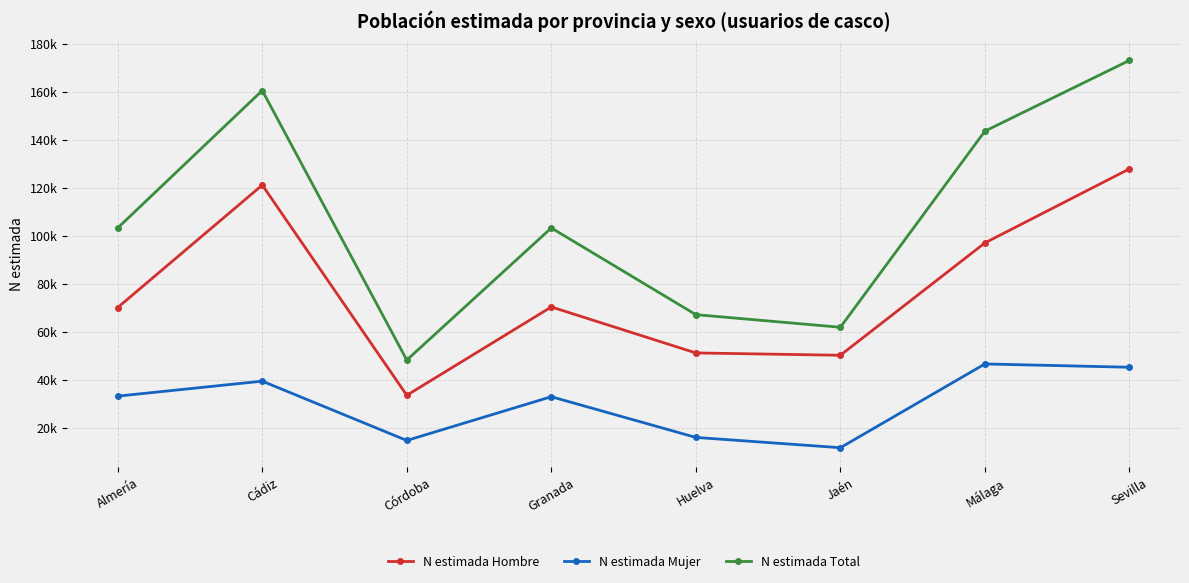

At which label does N estimada Mujer first exceed 33159?

Cádiz